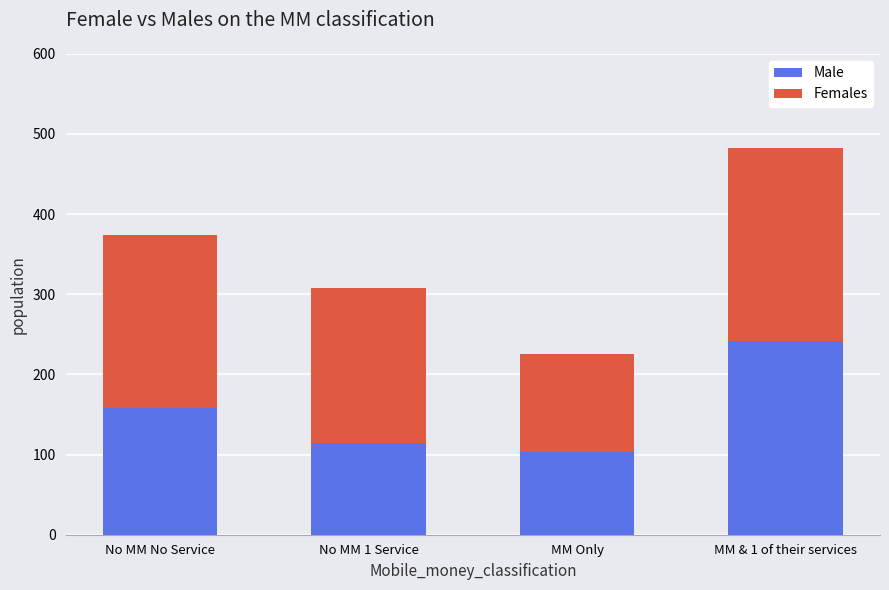

What is the maximum value for Male?

242